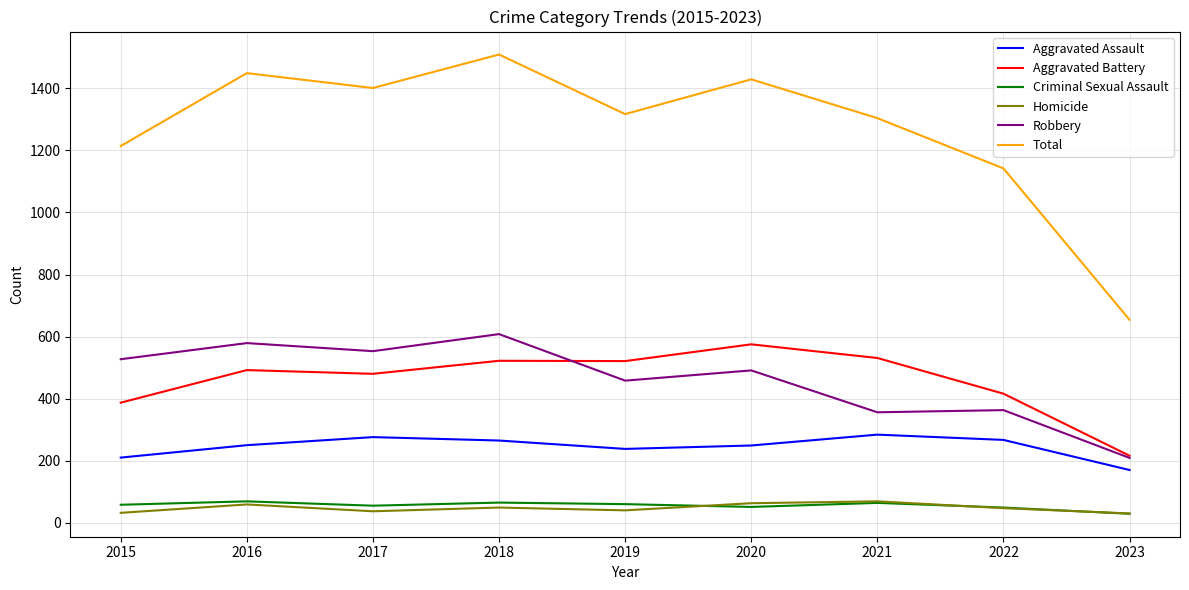

What are all the series names shown in the legend?

Aggravated Assault, Aggravated Battery, Criminal Sexual Assault, Homicide, Robbery, Total